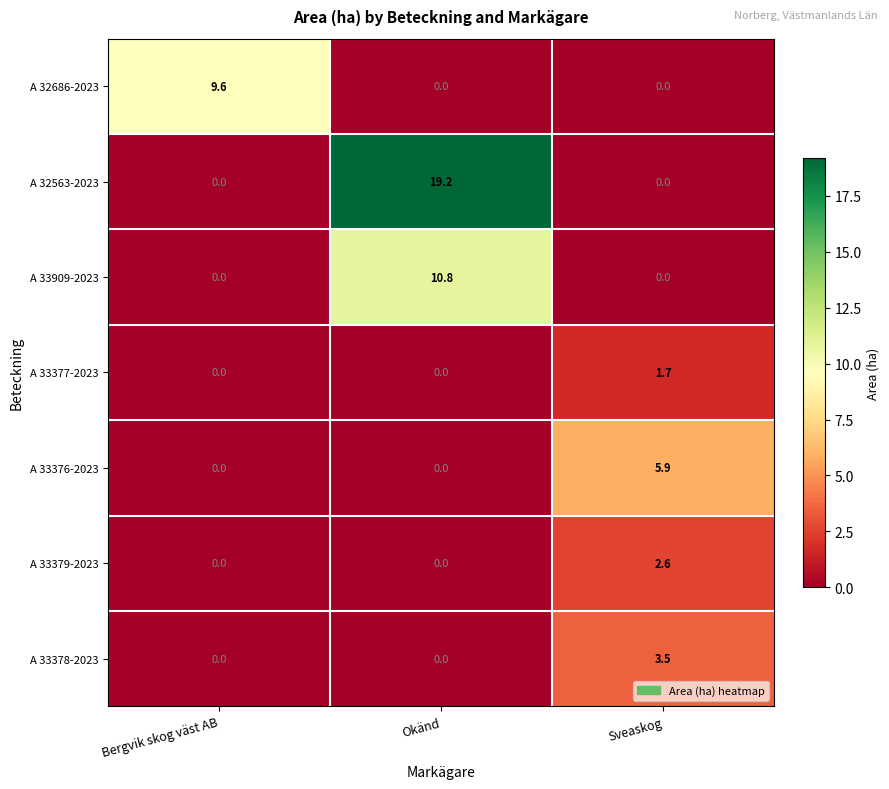

Is the value of A 33379-2023 at Sveaskog greater than the value of A 32686-2023 at Sveaskog?

Yes